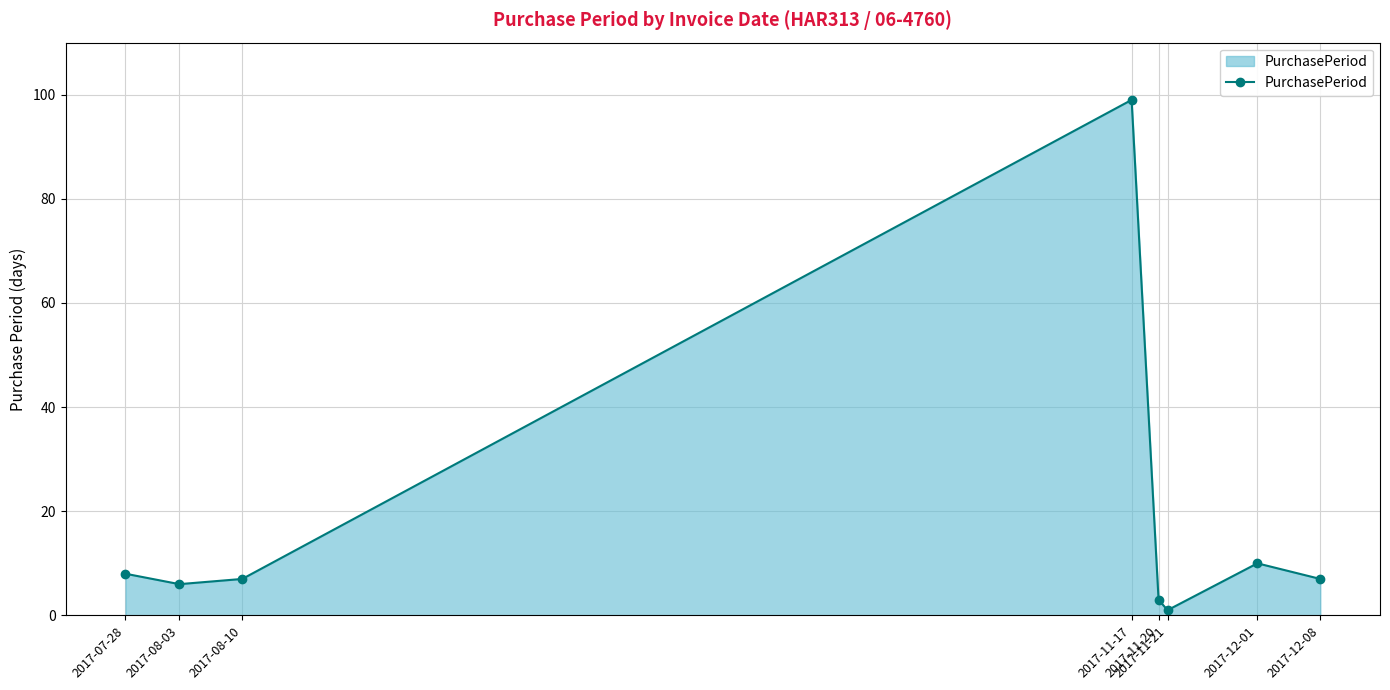

Which label corresponds to the smallest value in the chart?

2017-11-21